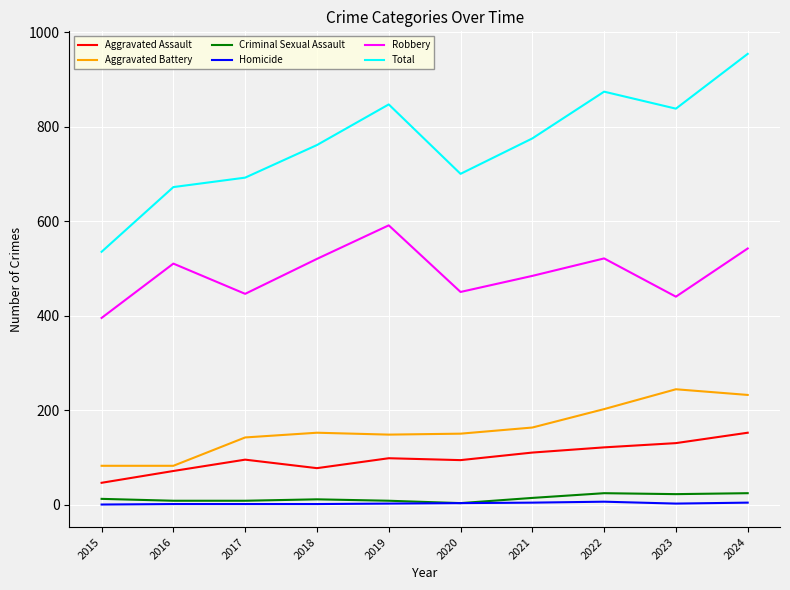

Which category has the highest value across all series?

2024